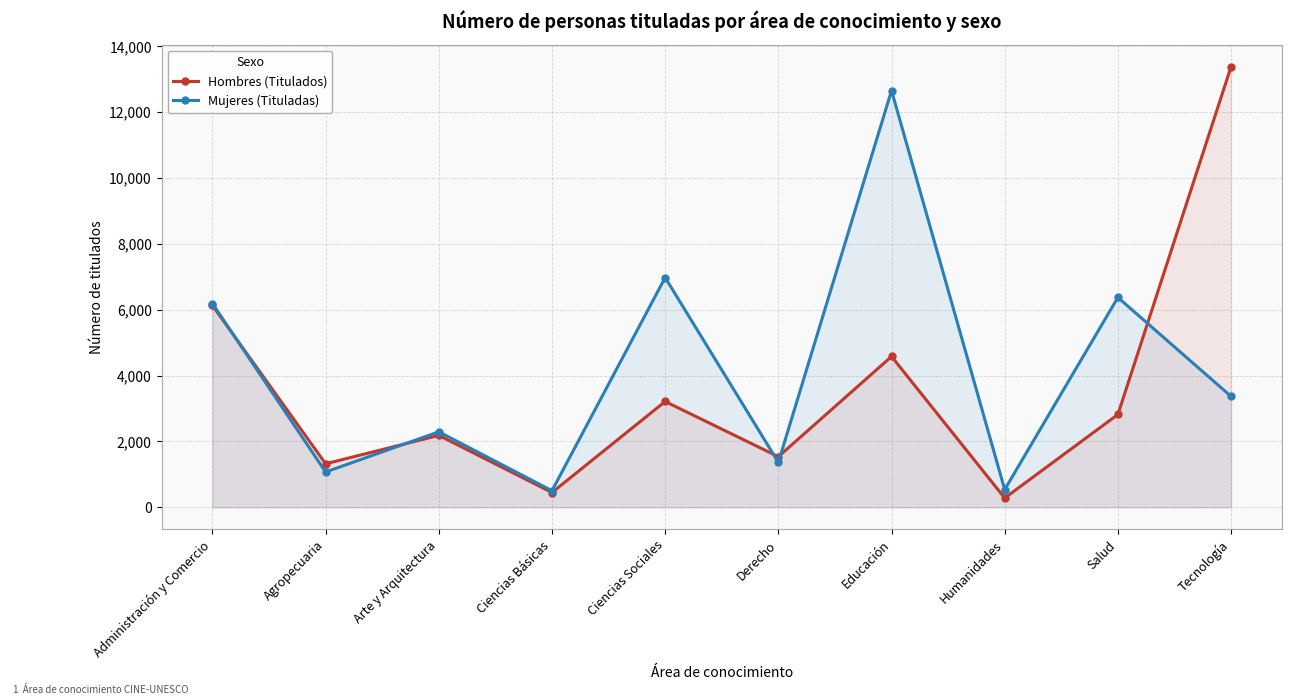

Is the value of Mujeres (Tituladas) at Humanidades greater than the value of Hombres (Titulados) at Ciencias Básicas?

Yes